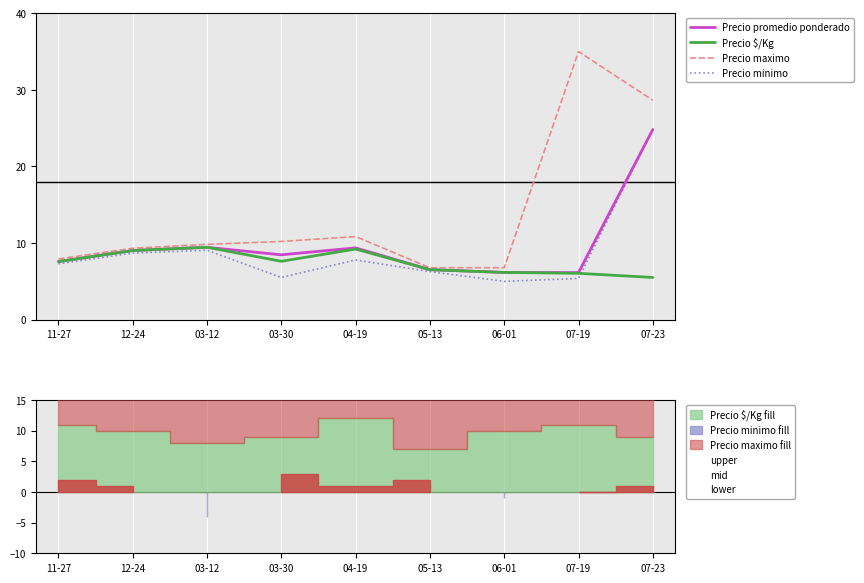

What is the difference between the maximum and minimum values in the Precio $/Kg series?

3.9